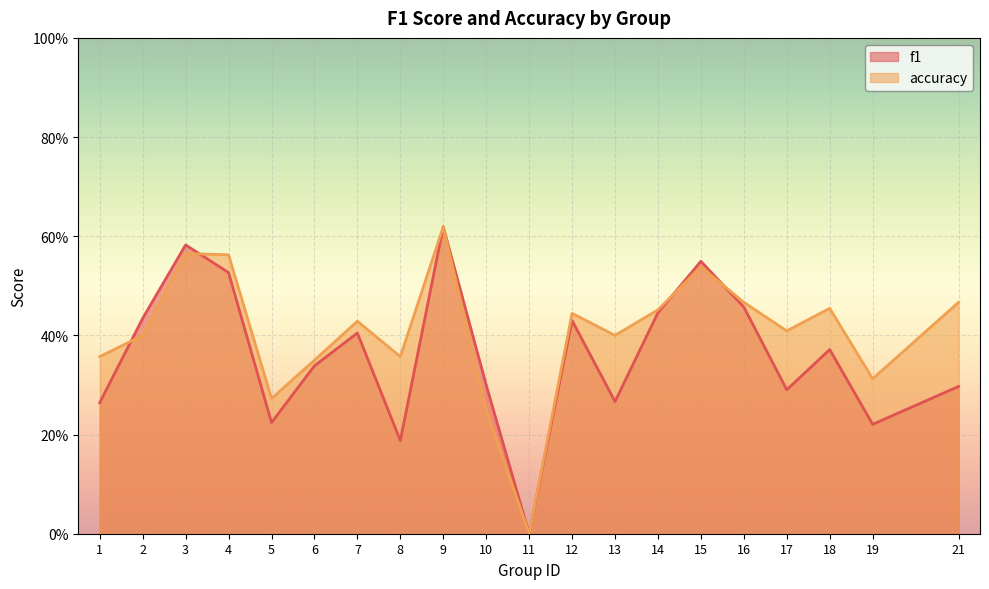

What is the sum of all accuracy values?

8.1